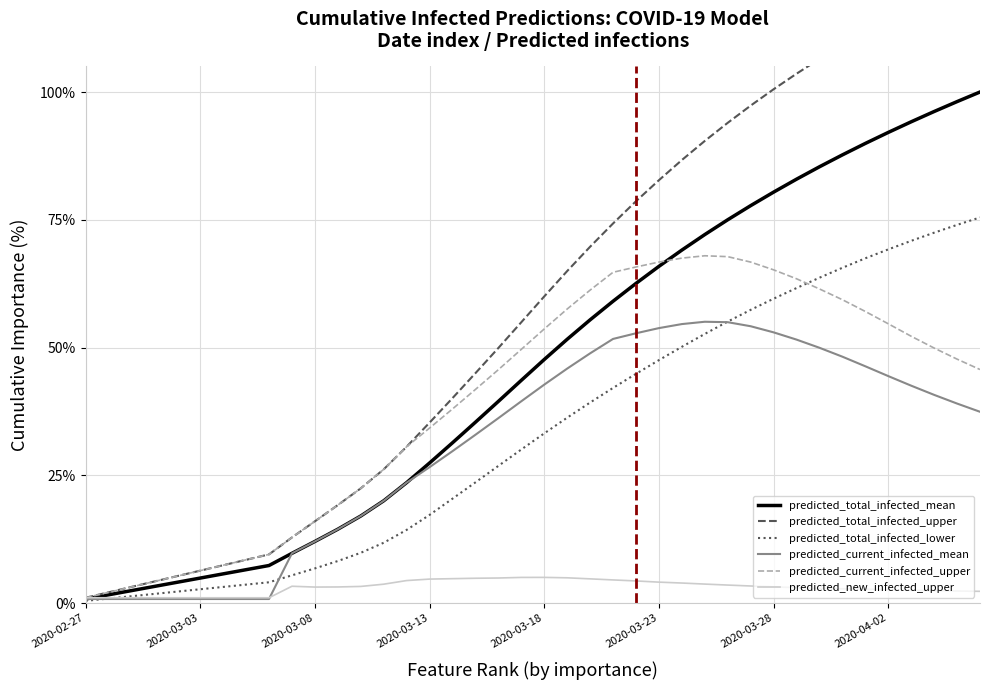

What is the maximum value for predicted_total_infected_lower?

75.5